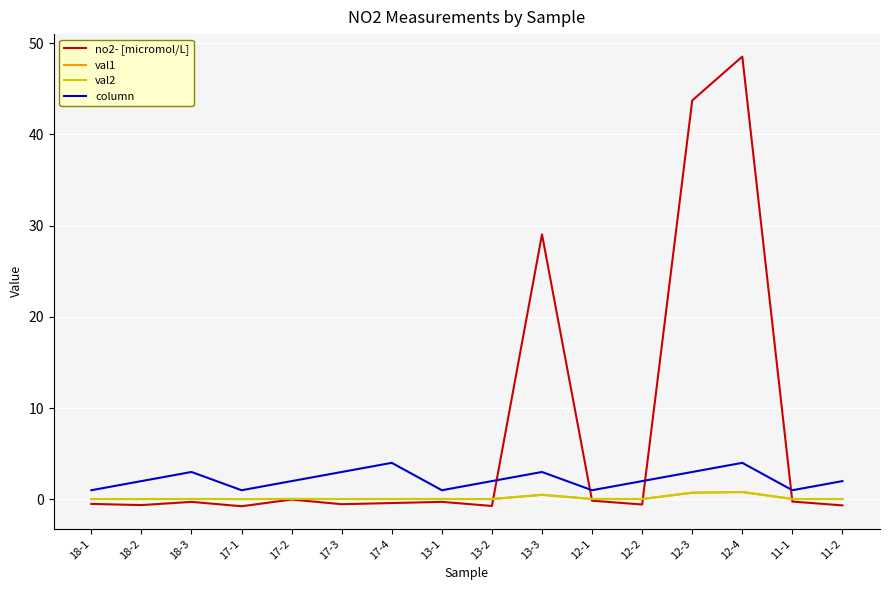

Which series has the largest range (max minus min)?

no2- [micromol/L]